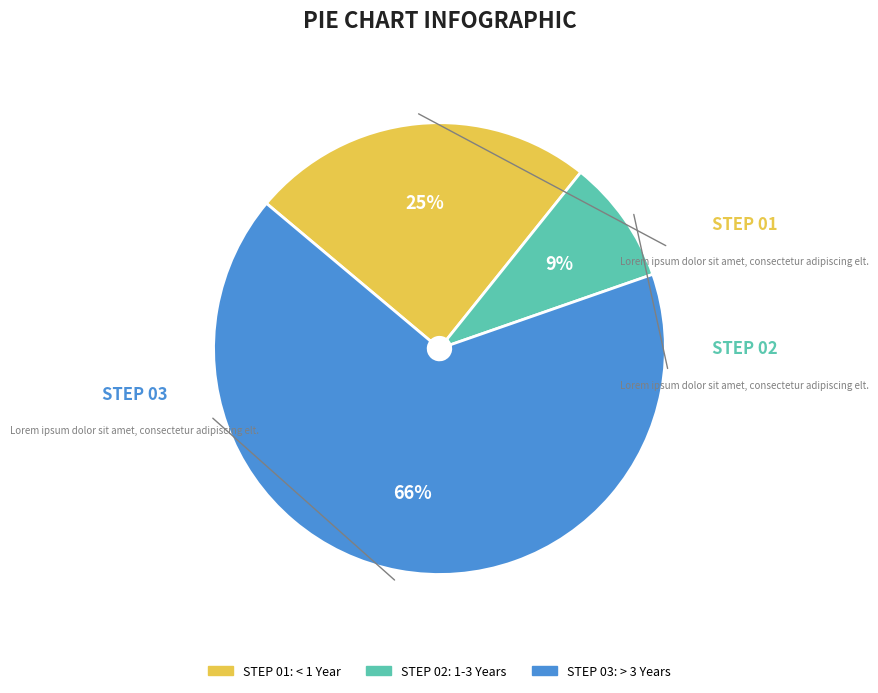

Is there any slice that represents more than half of the pie?

Yes